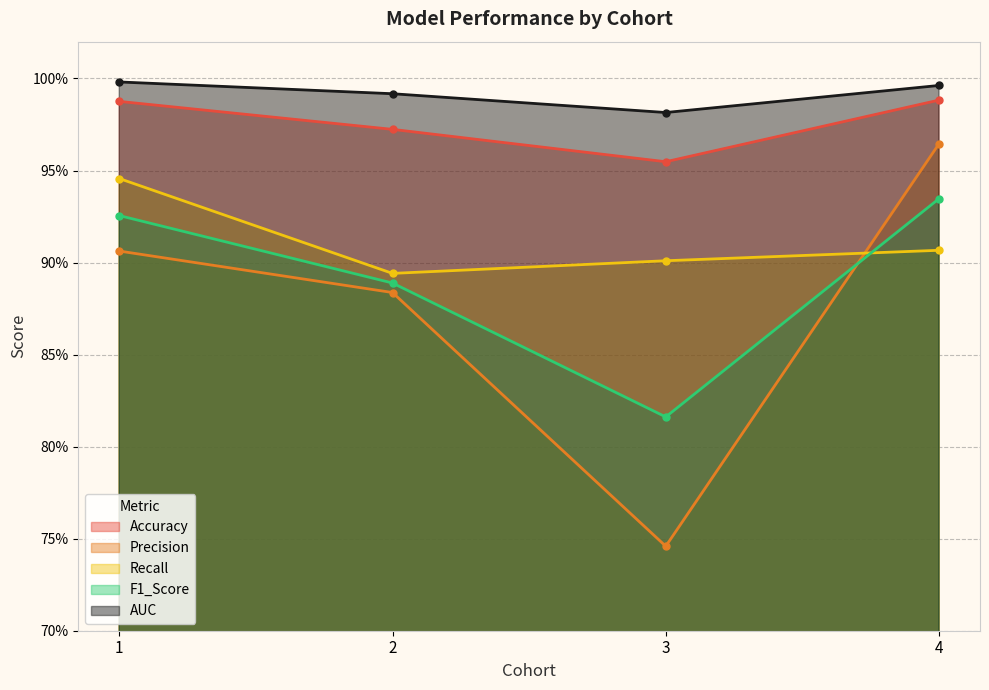

What are all the series names shown in the legend?

Accuracy, Precision, Recall, F1_Score, AUC